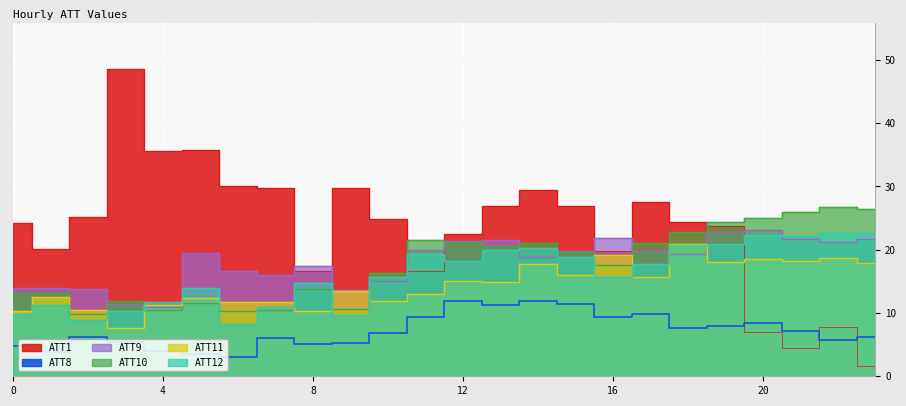

How many values in the ATT1 series exceed 24?

14